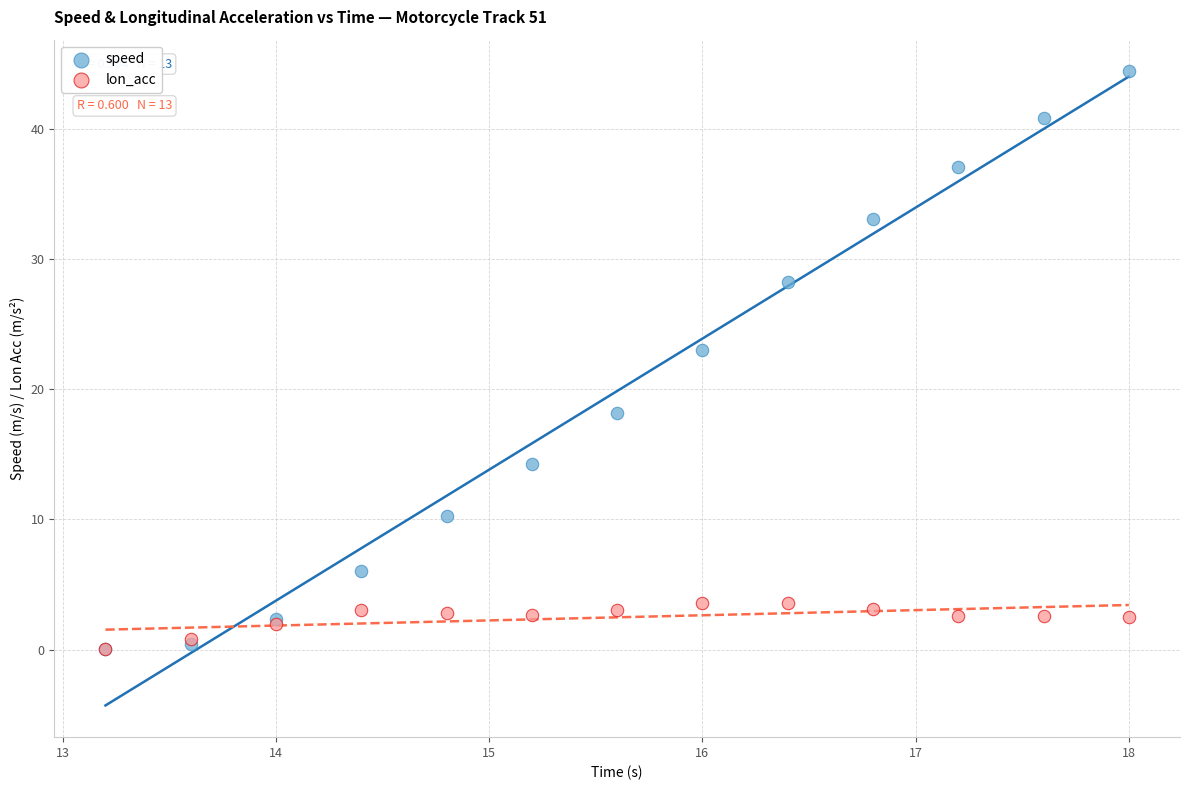

Which series has the largest Y range (max minus min)?

speed